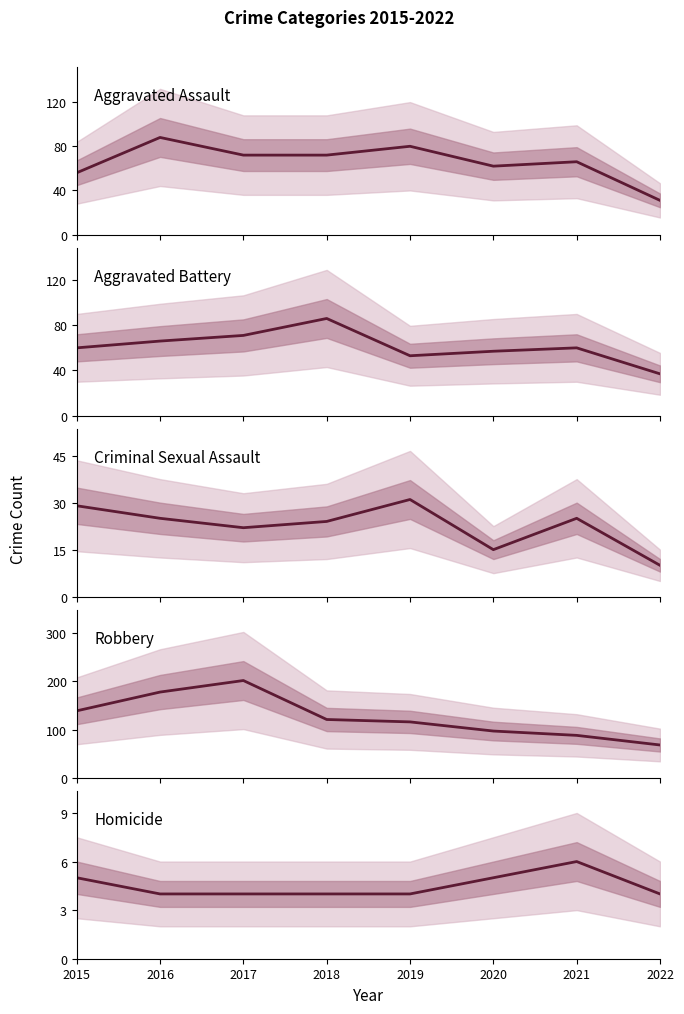

True or false: Homicide has a value of 6 at 2019.

False